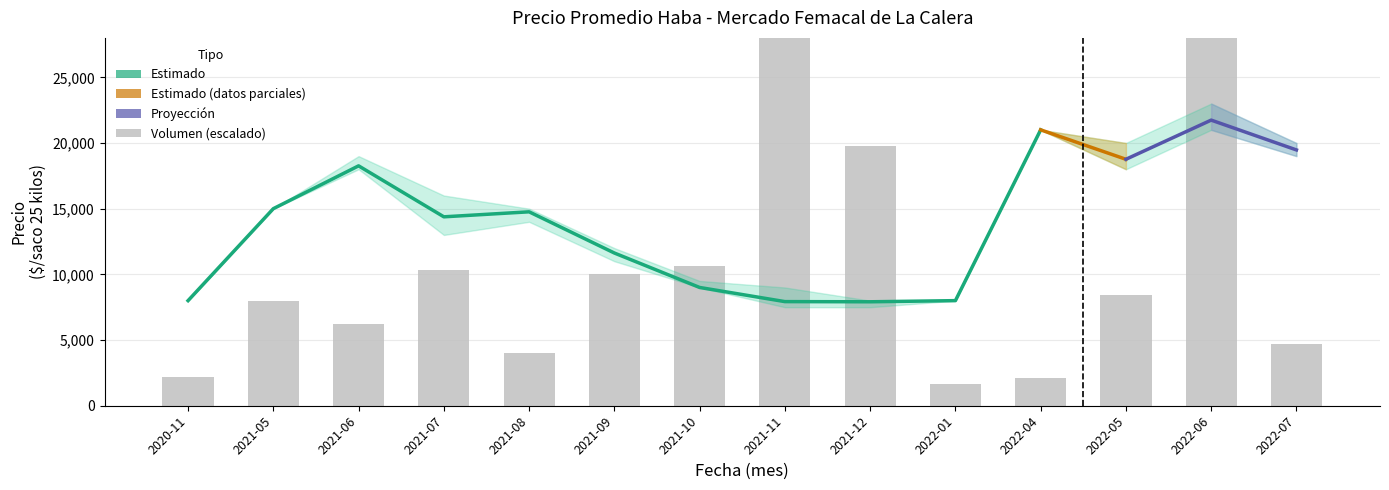

Rank the series at 2021-05 from lowest to highest value.

Volumen, Precio promedio ponderado, Precio minimo, Precio maximo